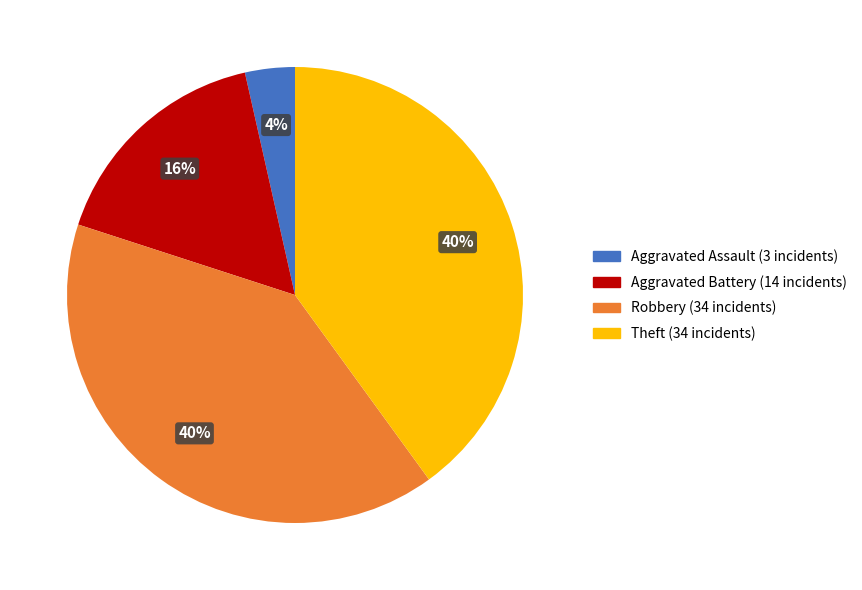

What is the smallest slice in the pie chart?

Aggravated Assault